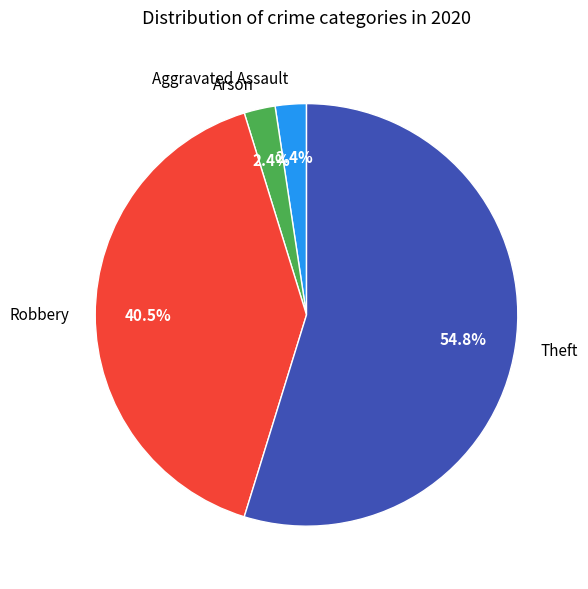

How much of the chart is everything except Arson?

97.6%